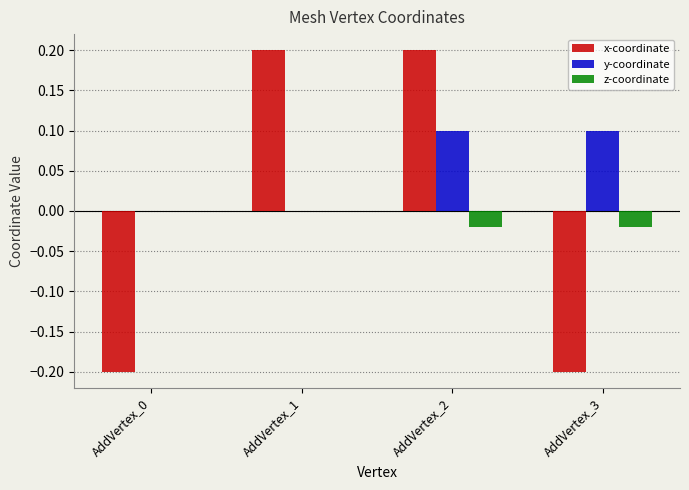

Which series has the largest total across all categories?

y-coordinate